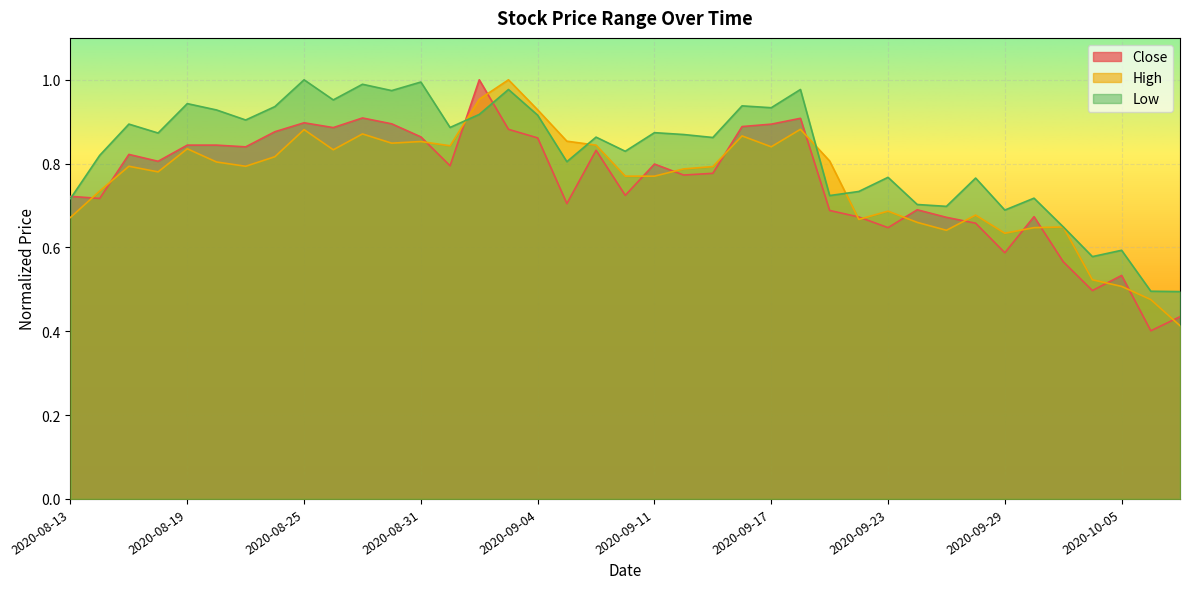

Reading right to left, transcribe all the data shown in this chart.

Close: 2020-10-07=0.4	2020-10-06=0.4	2020-10-05=0.5	2020-10-02=0.5	2020-10-01=0.6	2020-09-30=0.7	2020-09-29=0.6	2020-09-28=0.7	2020-09-25=0.7	2020-09-24=0.7	2020-09-23=0.6	2020-09-22=0.7	2020-09-21=0.7	2020-09-18=0.9	2020-09-17=0.9	2020-09-16=0.9	2020-09-15=0.8	2020-09-14=0.8	2020-09-11=0.8	2020-09-10=0.7	2020-09-09=0.8	2020-09-08=0.7	2020-09-04=0.9	2020-09-03=0.9	2020-09-02=1.0	2020-09-01=0.8	2020-08-31=0.9	2020-08-28=0.9	2020-08-27=0.9	2020-08-26=0.9	2020-08-25=0.9	2020-08-24=0.9	2020-08-21=0.8	2020-08-20=0.8	2020-08-19=0.8	2020-08-18=0.8	2020-08-17=0.8	2020-08-14=0.7	2020-08-13=0.7
High: 2020-10-07=0.4	2020-10-06=0.5	2020-10-05=0.5	2020-10-02=0.5	2020-10-01=0.6	2020-09-30=0.6	2020-09-29=0.6	2020-09-28=0.7	2020-09-25=0.6	2020-09-24=0.7	2020-09-23=0.7	2020-09-22=0.7	2020-09-21=0.8	2020-09-18=0.9	2020-09-17=0.8	2020-09-16=0.9	2020-09-15=0.8	2020-09-14=0.8	2020-09-11=0.8	2020-09-10=0.8	2020-09-09=0.8	2020-09-08=0.9	2020-09-04=0.9	2020-09-03=1.0	2020-09-02=1.0	2020-09-01=0.8	2020-08-31=0.9	2020-08-28=0.8	2020-08-27=0.9	2020-08-26=0.8	2020-08-25=0.9	2020-08-24=0.8	2020-08-21=0.8	2020-08-20=0.8	2020-08-19=0.8	2020-08-18=0.8	2020-08-17=0.8	2020-08-14=0.7	2020-08-13=0.7
Low: 2020-10-07=0.5	2020-10-06=0.5	2020-10-05=0.6	2020-10-02=0.6	2020-10-01=0.6	2020-09-30=0.7	2020-09-29=0.7	2020-09-28=0.8	2020-09-25=0.7	2020-09-24=0.7	2020-09-23=0.8	2020-09-22=0.7	2020-09-21=0.7	2020-09-18=1.0	2020-09-17=0.9	2020-09-16=0.9	2020-09-15=0.9	2020-09-14=0.9	2020-09-11=0.9	2020-09-10=0.8	2020-09-09=0.9	2020-09-08=0.8	2020-09-04=0.9	2020-09-03=1.0	2020-09-02=0.9	2020-09-01=0.9	2020-08-31=1.0	2020-08-28=1.0	2020-08-27=1.0	2020-08-26=1.0	2020-08-25=1.0	2020-08-24=0.9	2020-08-21=0.9	2020-08-20=0.9	2020-08-19=0.9	2020-08-18=0.9	2020-08-17=0.9	2020-08-14=0.8	2020-08-13=0.7